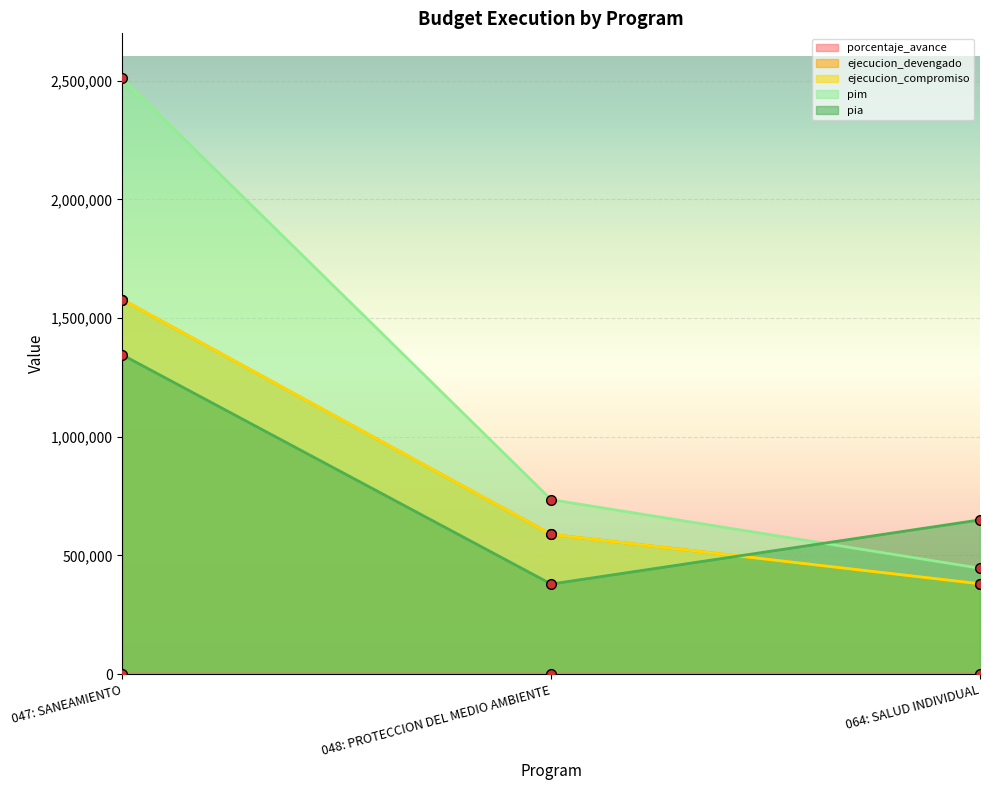

What is the label of the 3rd point from the left?

064: SALUD INDIVIDUAL